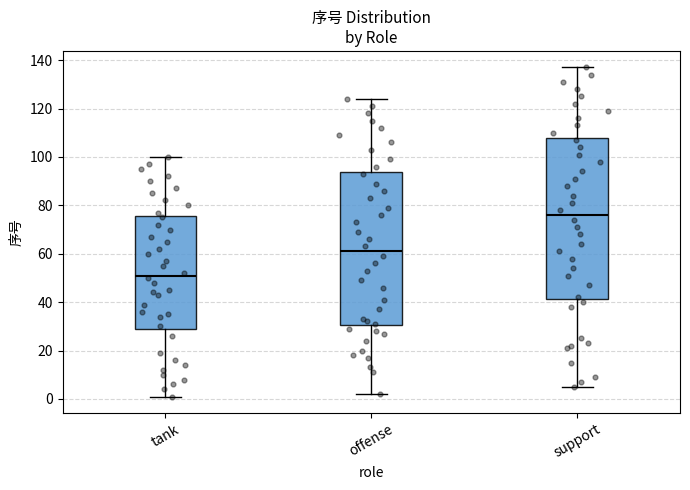

Reading left to right, transcribe this box plot: for each box, give where its median line is, the range the box spans, and where its two whiskers end, as read against the y-axis. The values are not printed on the chart, so give them approximately, as read against the axis.

tank: median 52, box 30 to 76, whiskers 2 to 100
offense: median 62, box 30 to 94, whiskers 2 to 124
support: median 76, box 42 to 108, whiskers 6 to 138